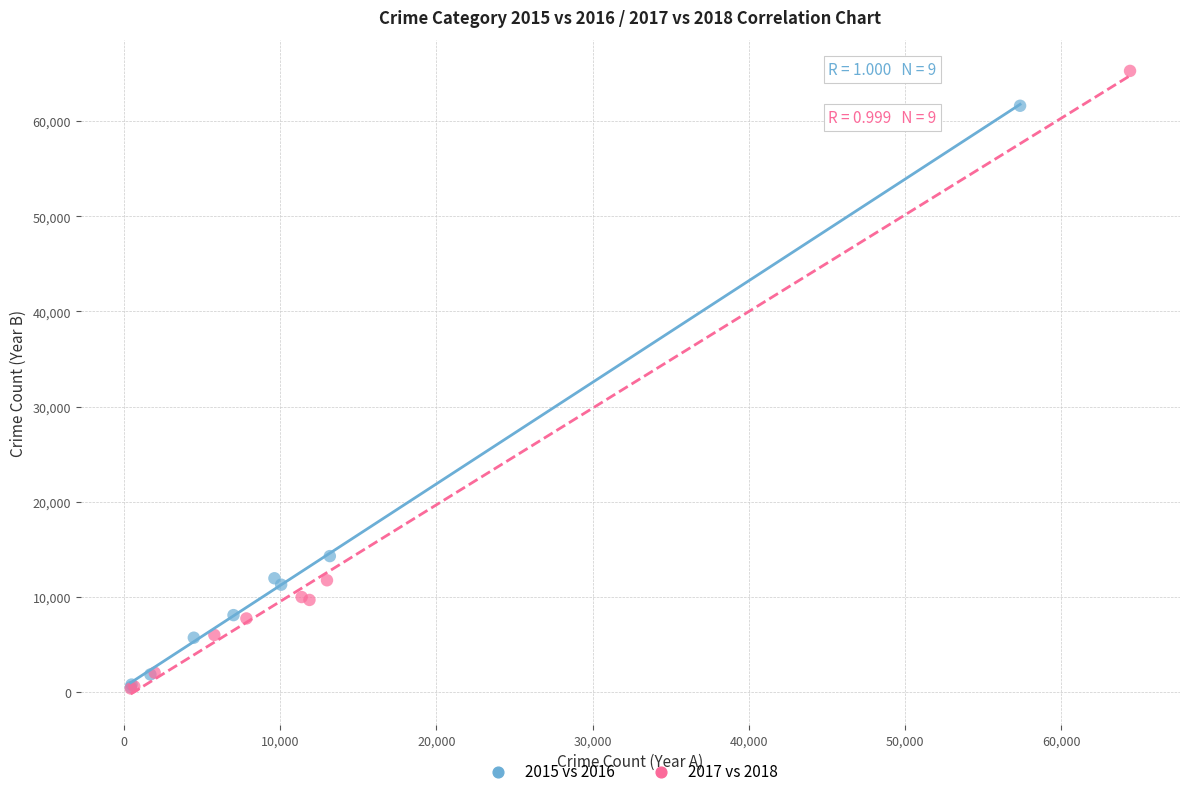

Which series reaches the maximum Y coordinate?

2017 vs 2018